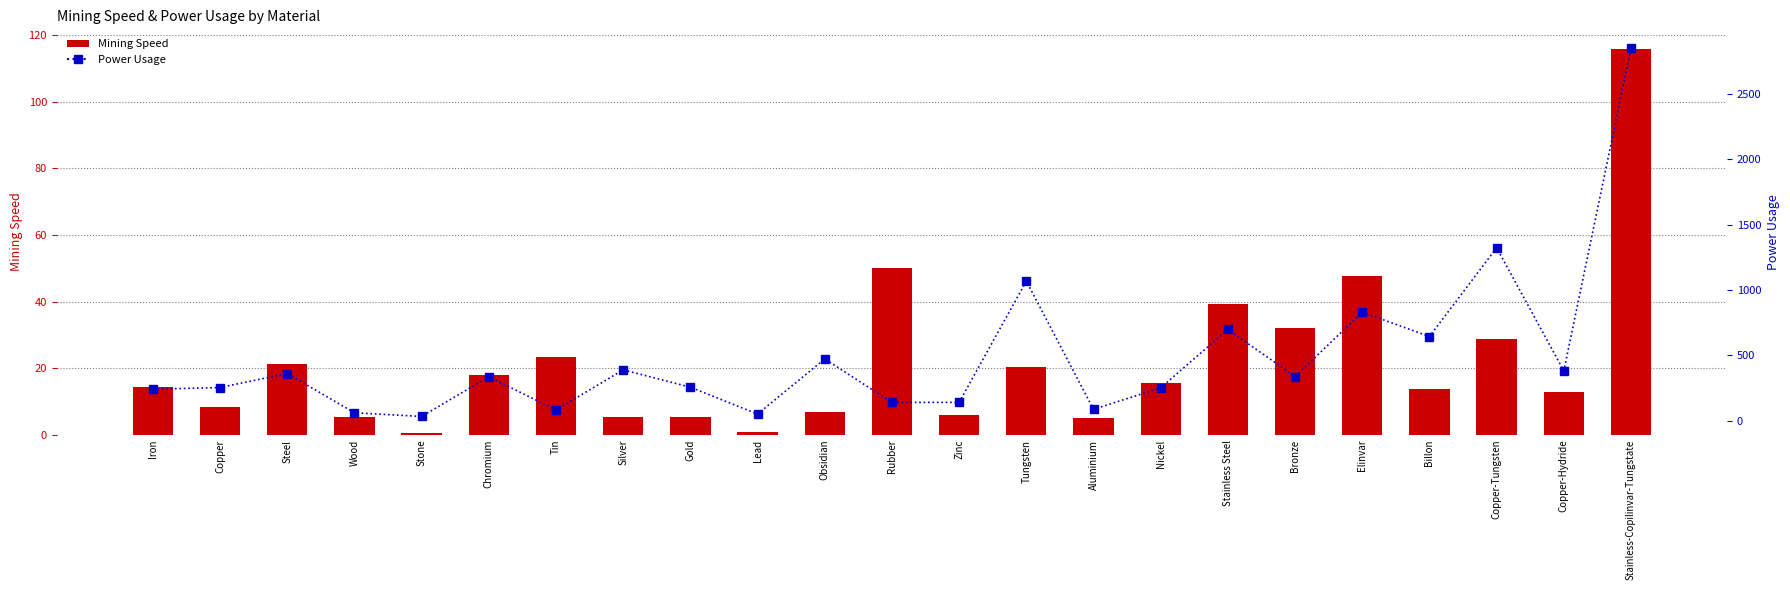

At Zinc, list the series in order from smallest to largest.

Mining Speed, Power Usage